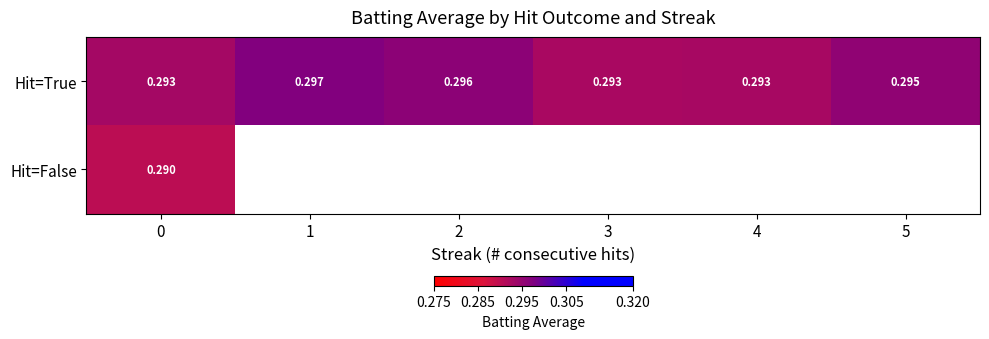

Rank the series at 0 from highest to lowest value.

Hit=True, Hit=False